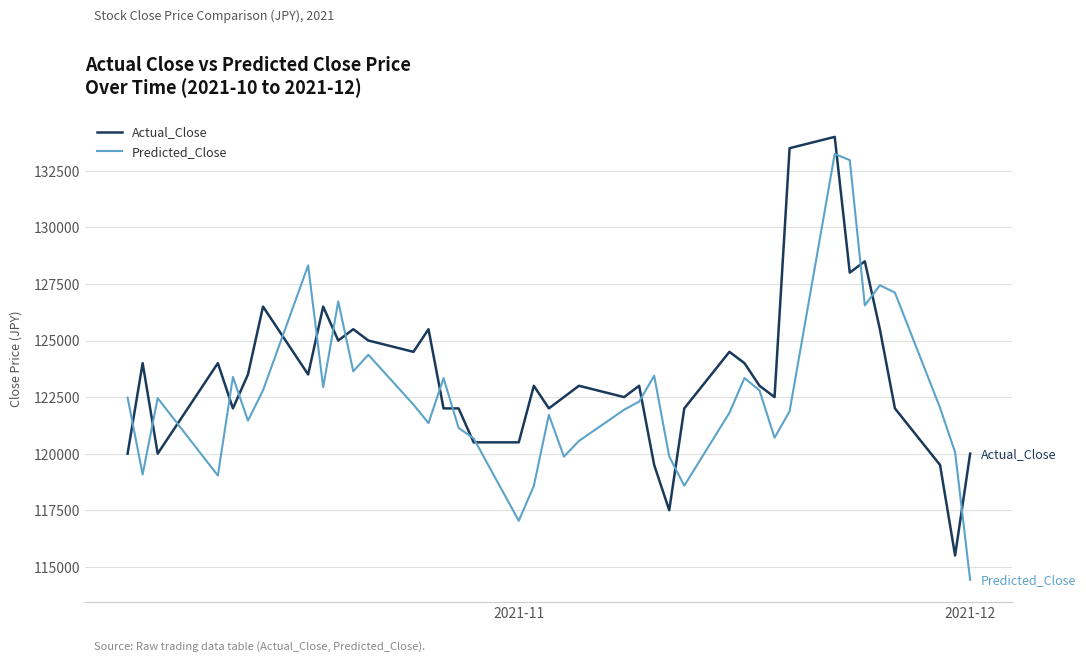

How many lines are shown in the chart?

2